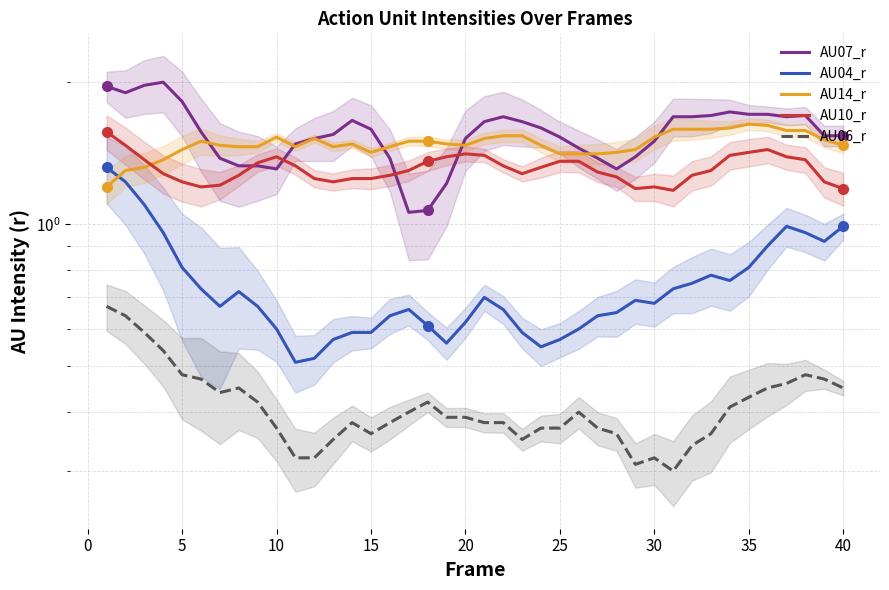

In AU06_r, how many points are higher than both neighbors (excluding endpoints)?

6